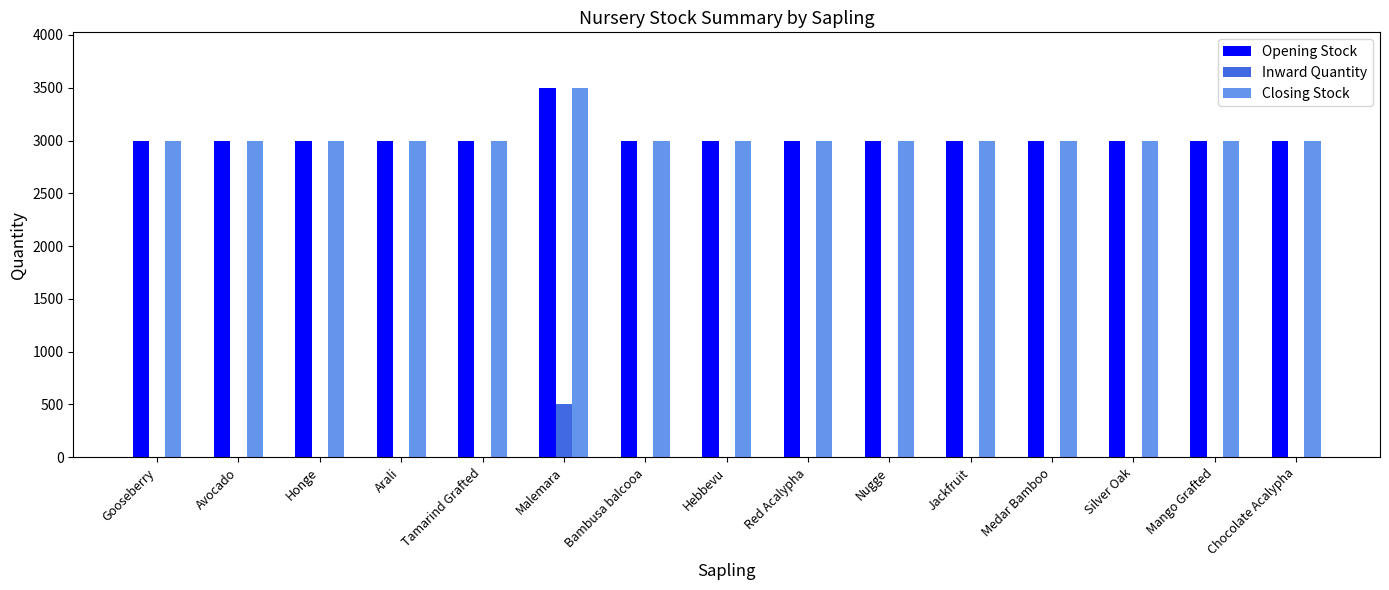

The value of Closing Stock at Bambusa balcooa is 3000. True or false?

True